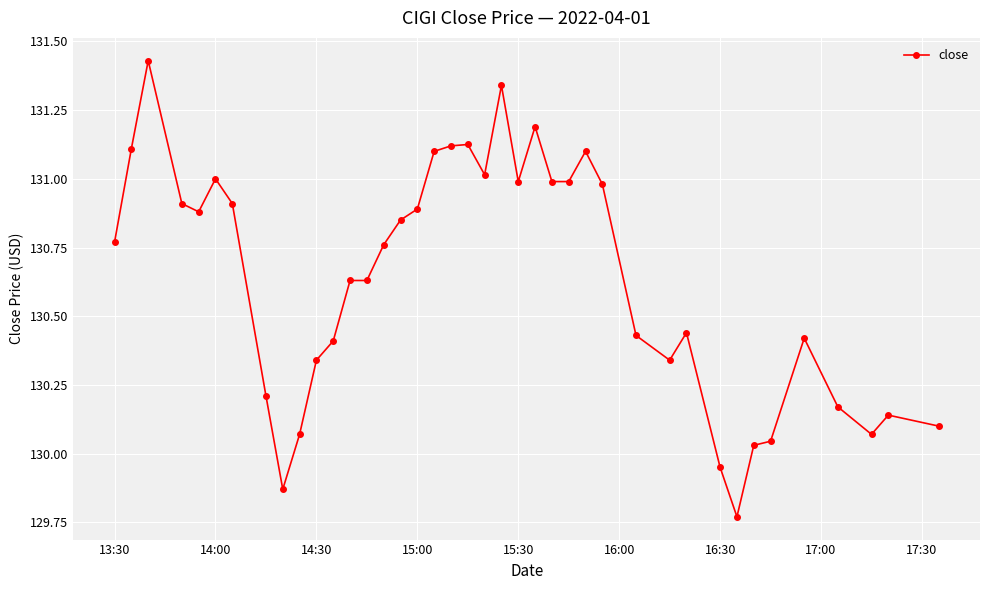

True or false: the data has more than 0 interior local peaks.

True